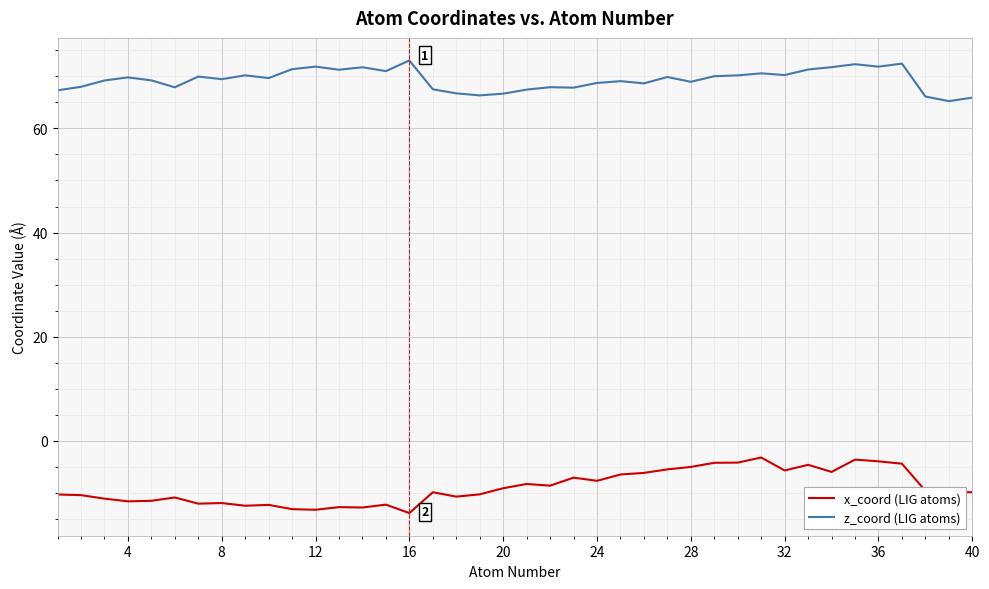

At how many categories does at least one series exceed 58?

40